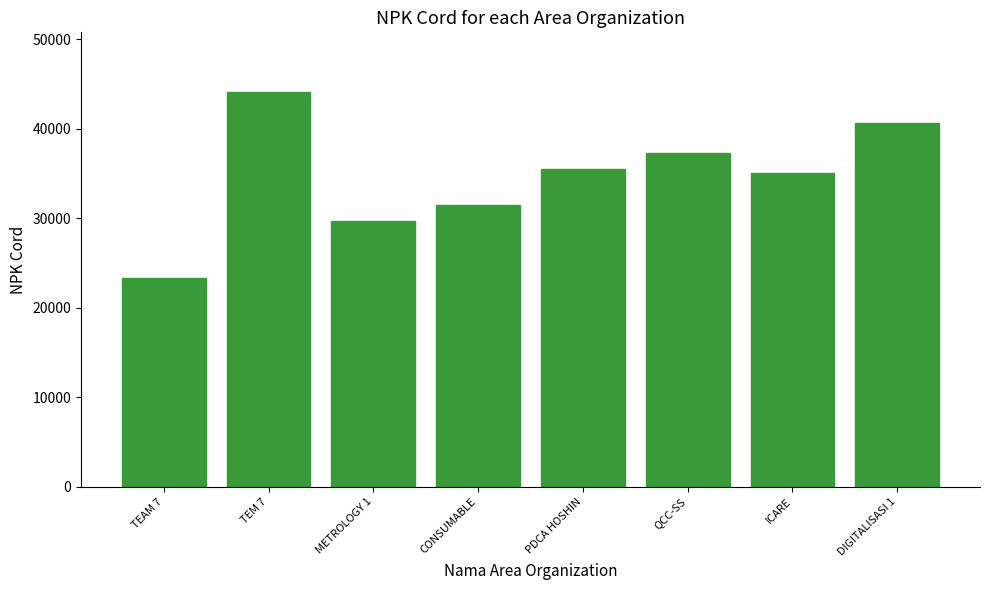

List the labels in order of value, smallest first.

TEAM 7, METROLOGY 1, CONSUMABLE, ICARE, PDCA HOSHIN, QCC-SS, DIGITALISASI 1, TEM 7